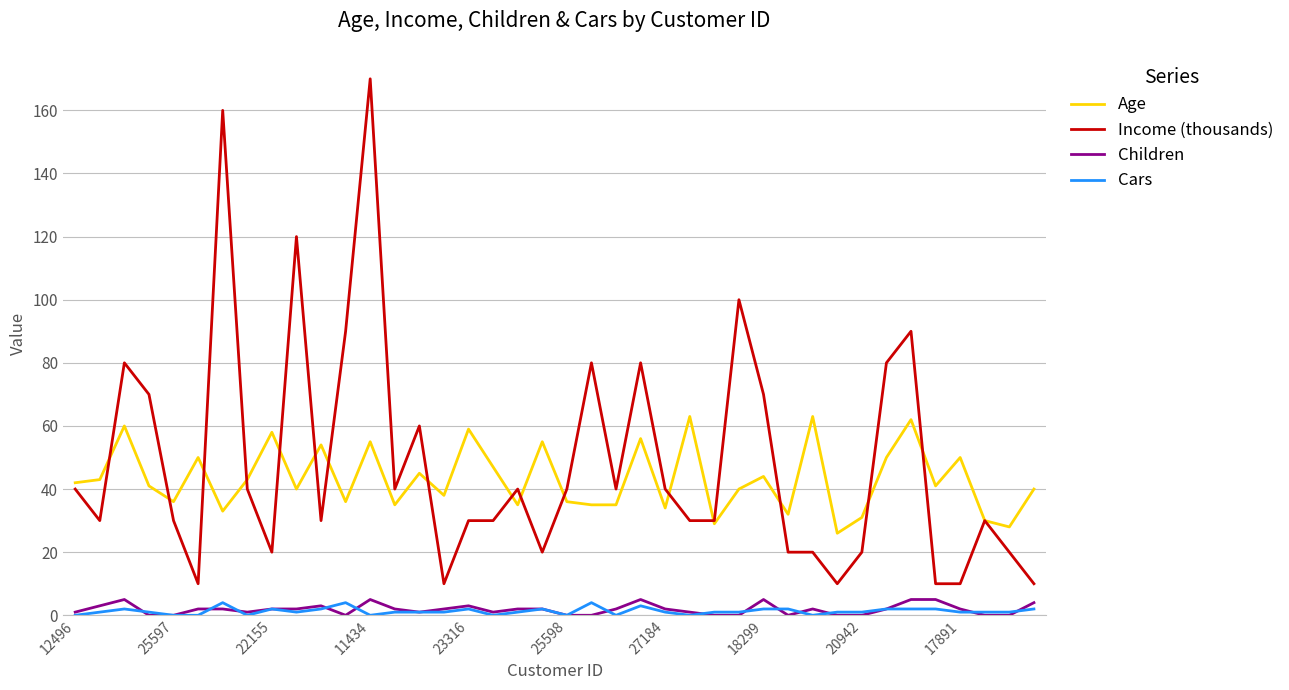

True or false: Income (thousands) and Cars cross at least once.

False